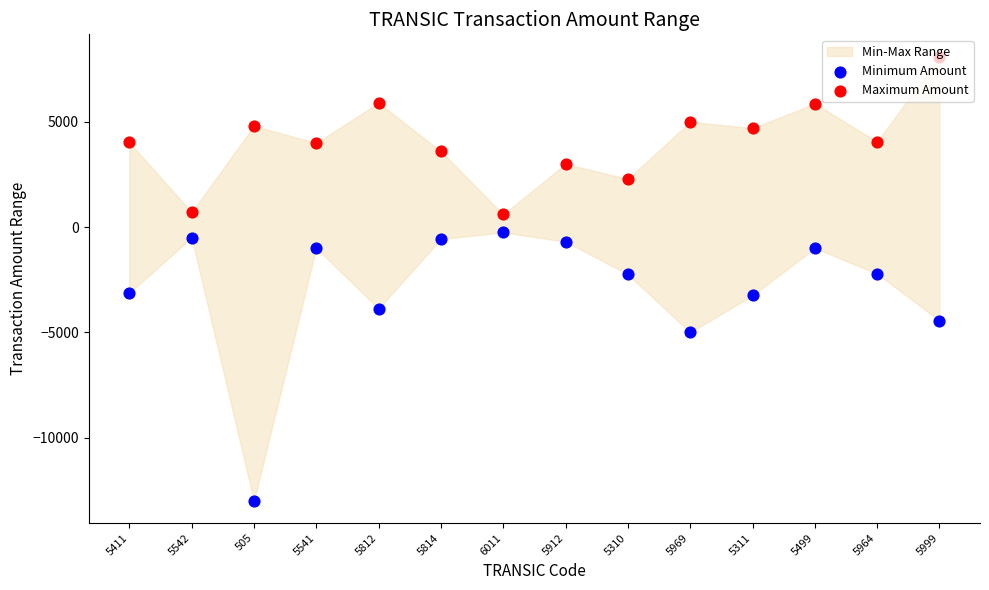

What is the total value across all series at 5499?

4867.1